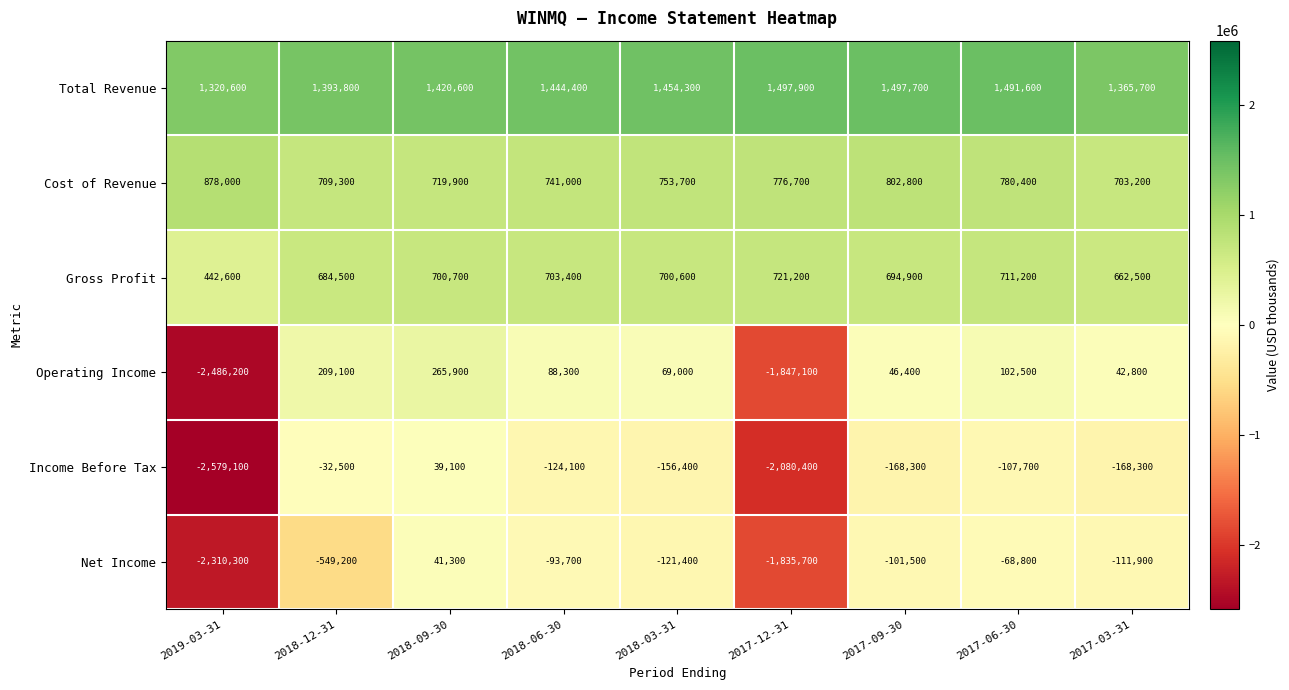

What is the difference between the Total Revenue values at 2019-03-31 and 2017-09-30?

177100